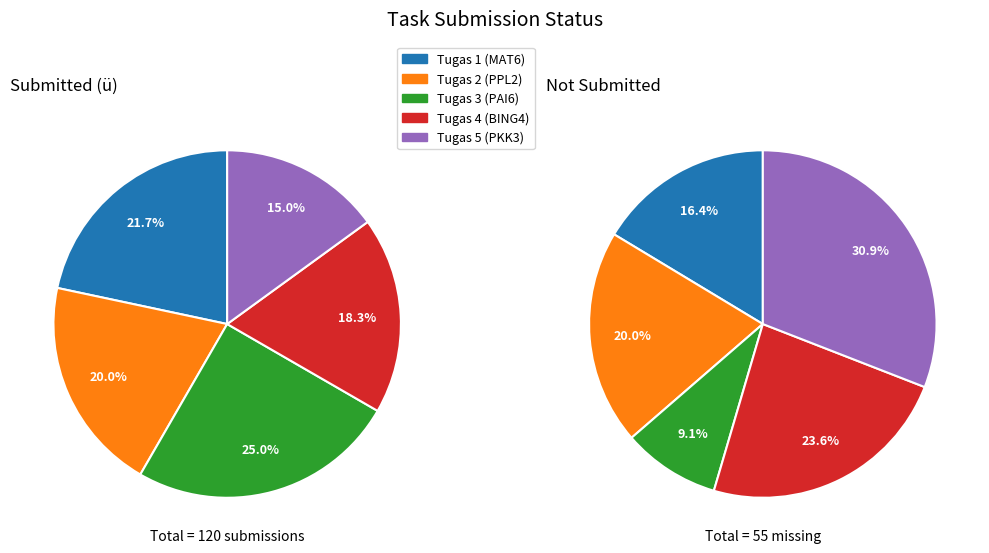

To the nearest percent, what is the difference between the Tugas 3 (PAI6) and Tugas 5 (PKK3) slice percentages?

22%